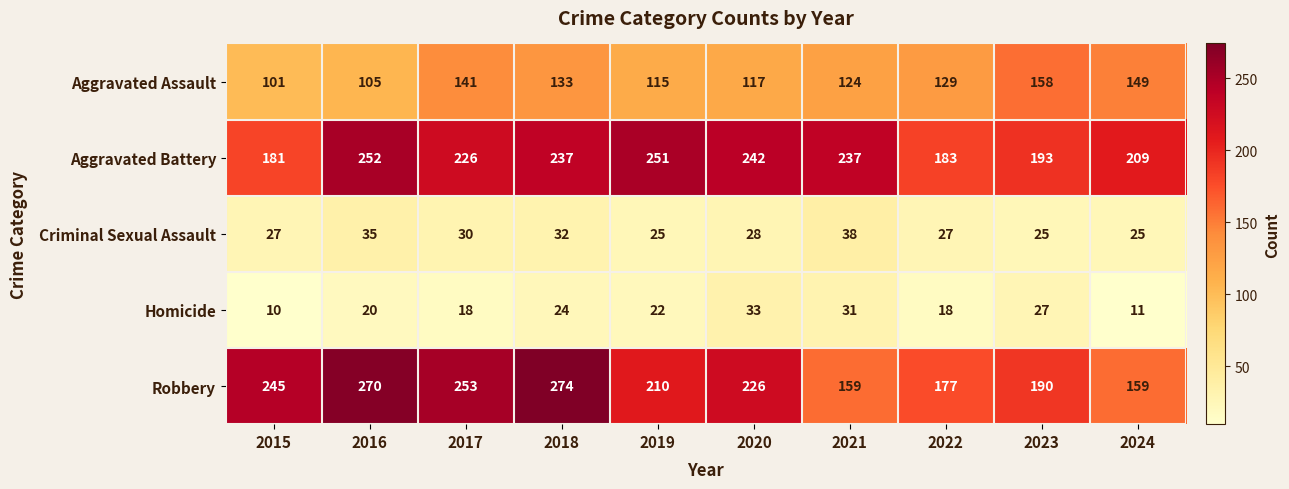

The Homicide series shows 11 at 2024. True or false?

True